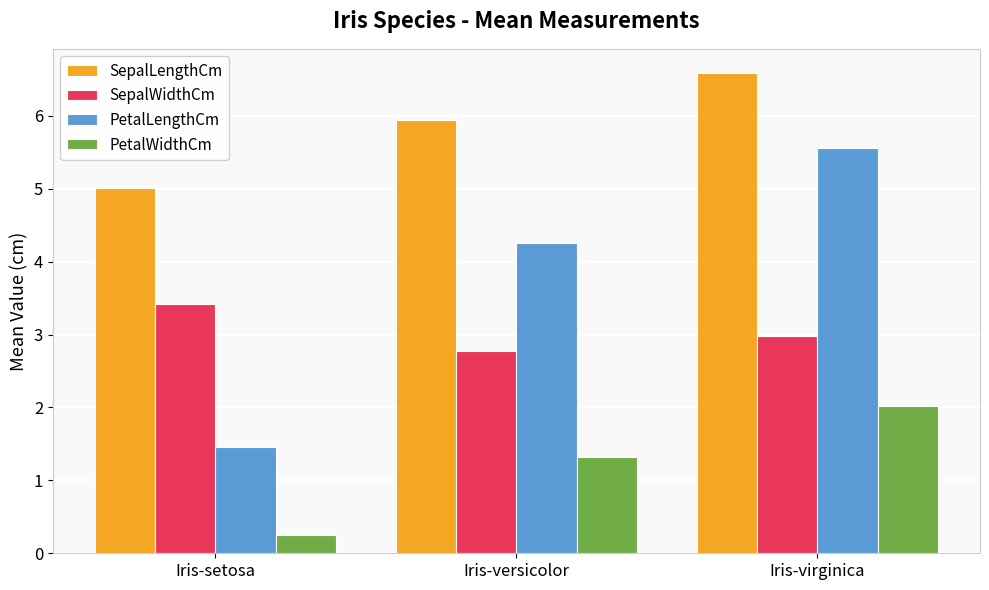

Which series has the largest total across all categories?

SepalLengthCm